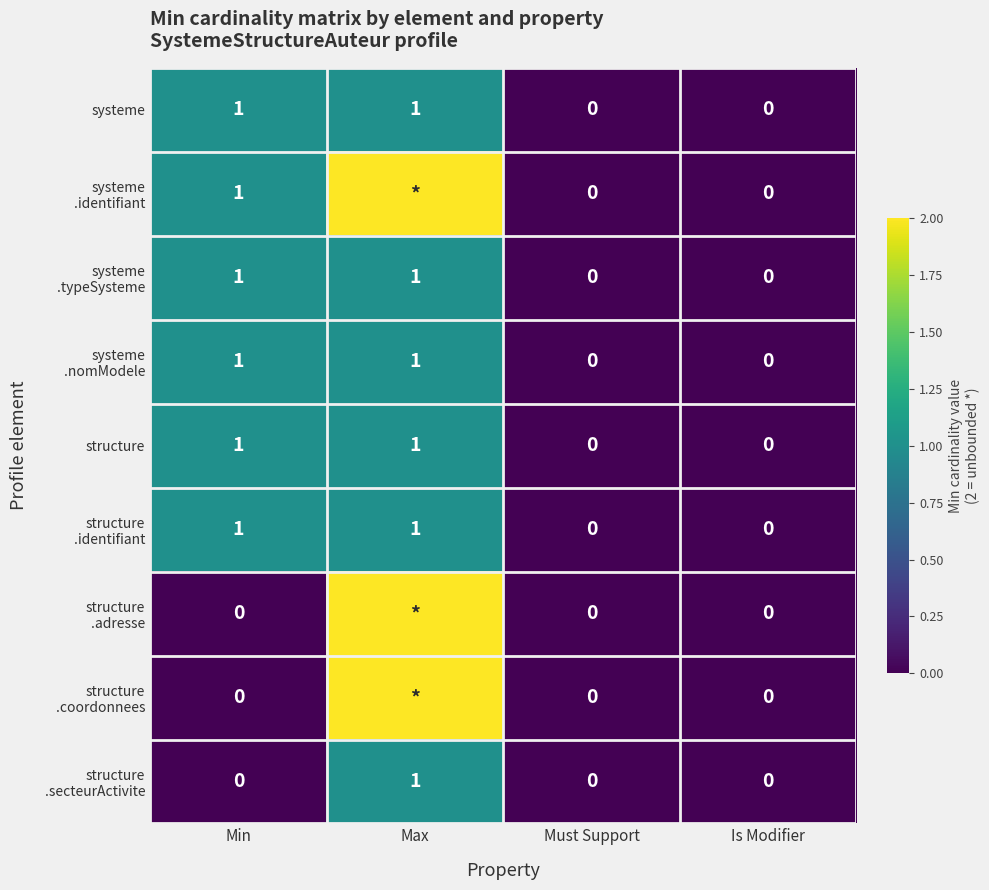

Count the systeme values in the range 0 to 1.

4